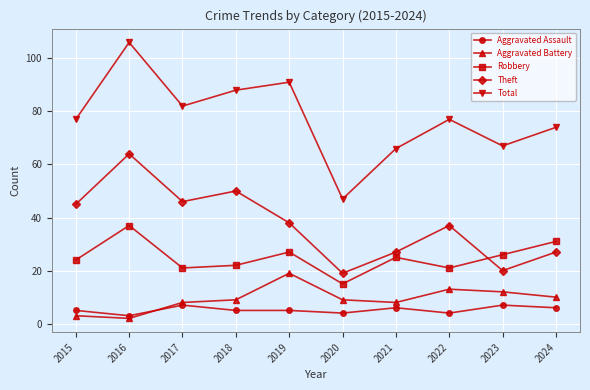

What are all the series names shown in the legend?

Aggravated Assault, Aggravated Battery, Robbery, Theft, Total